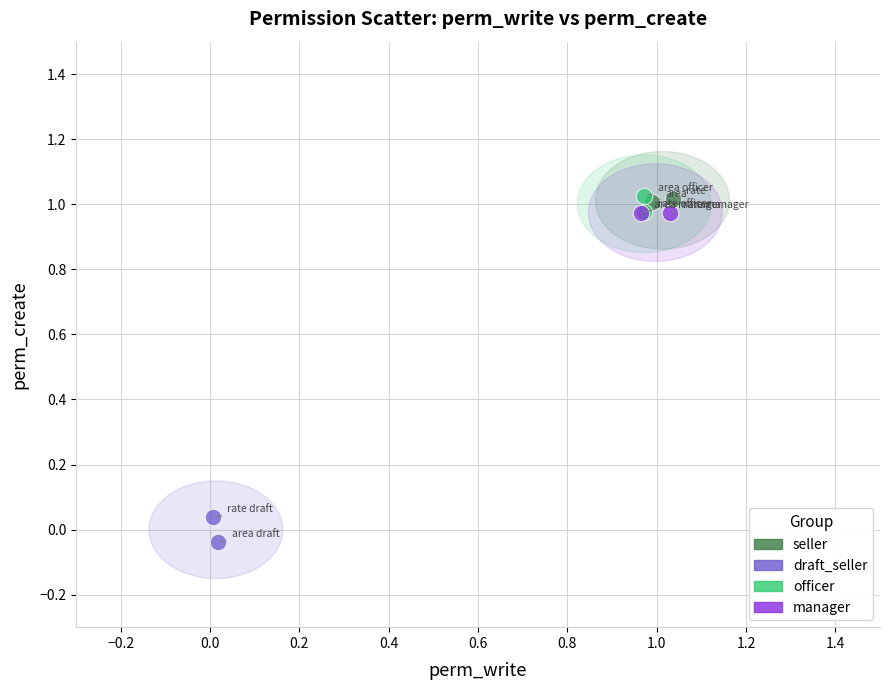

Which series reaches the minimum Y coordinate?

draft_seller